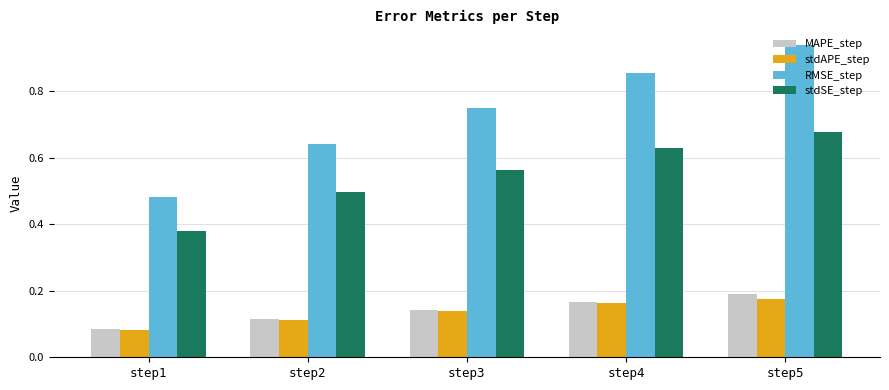

Are the bars grouped side by side (vs. stacked)?

Yes